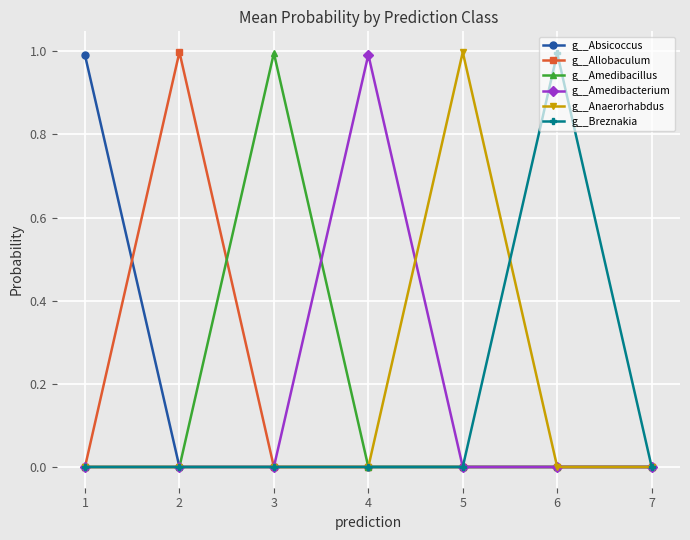

What is the maximum value for g__Absicoccus?

1.0